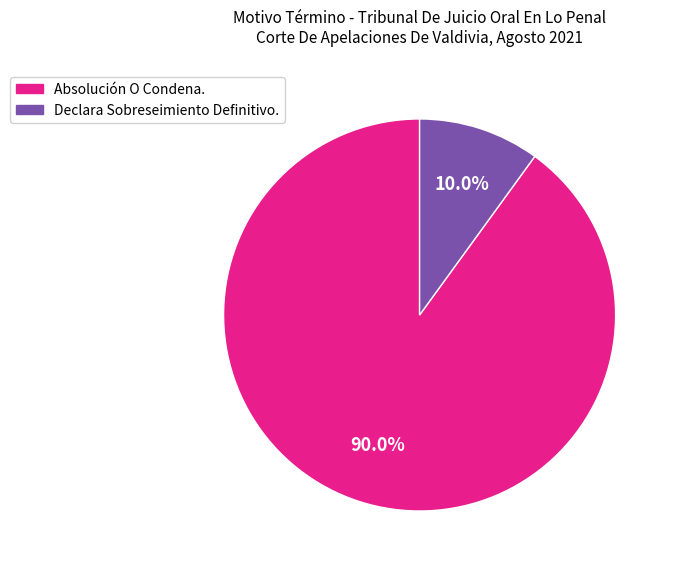

How many segments does this pie chart have?

2